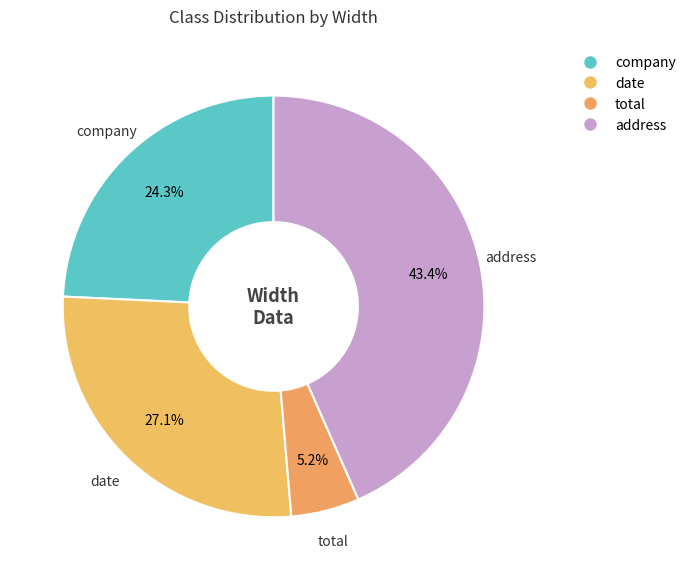

Is there a majority slice in this chart?

No